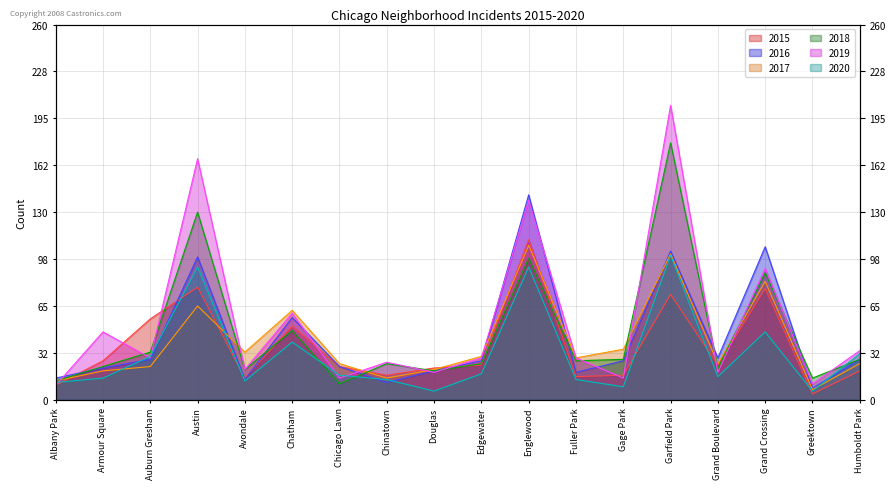

Which series has the widest spread of values?

2019